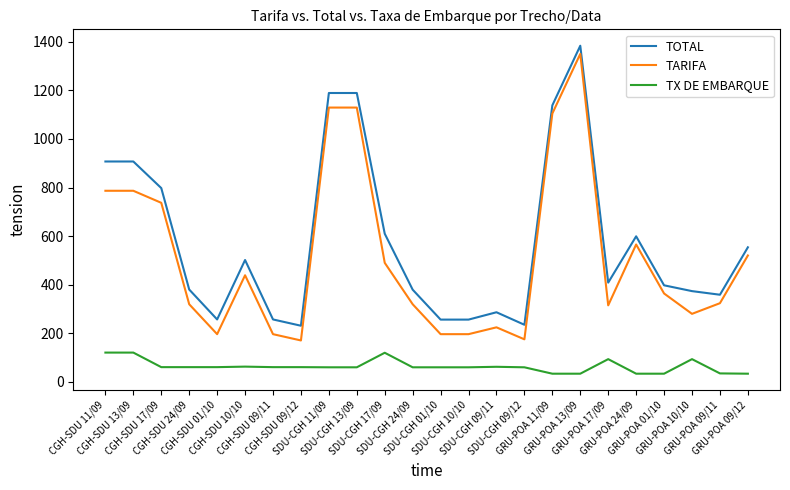

Count the number of categories in the chart.

24